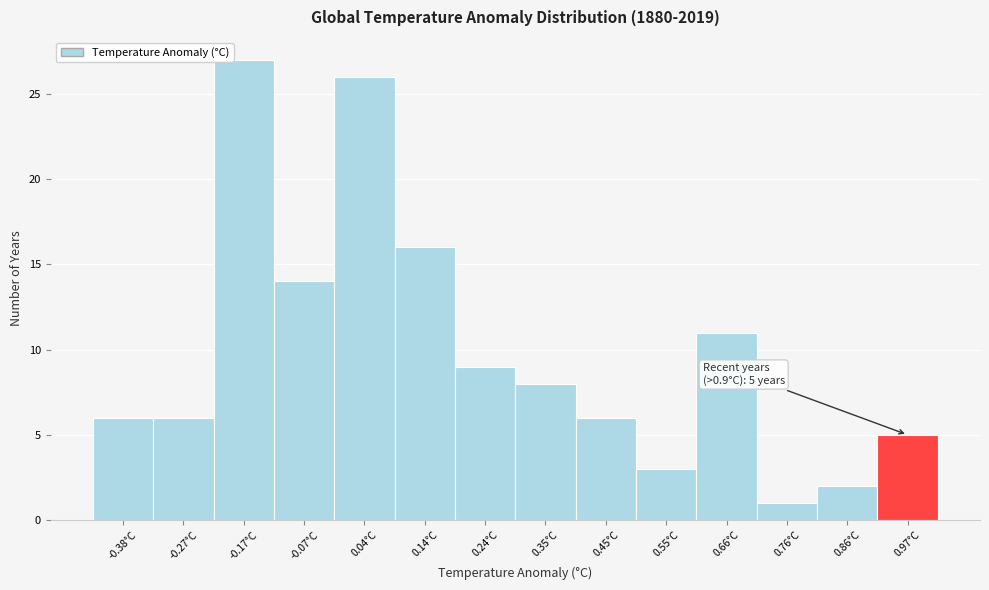

Over which range of the x-axis is the bar tallest?

-0.22 to -0.12